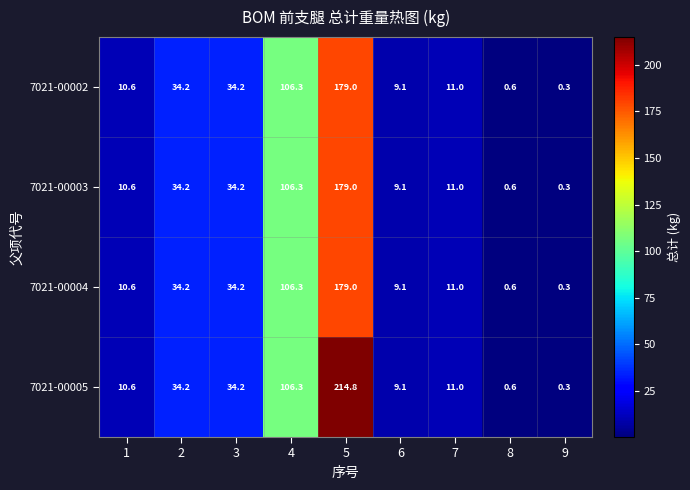

What is the sum of all 7021-00002 values?

385.3